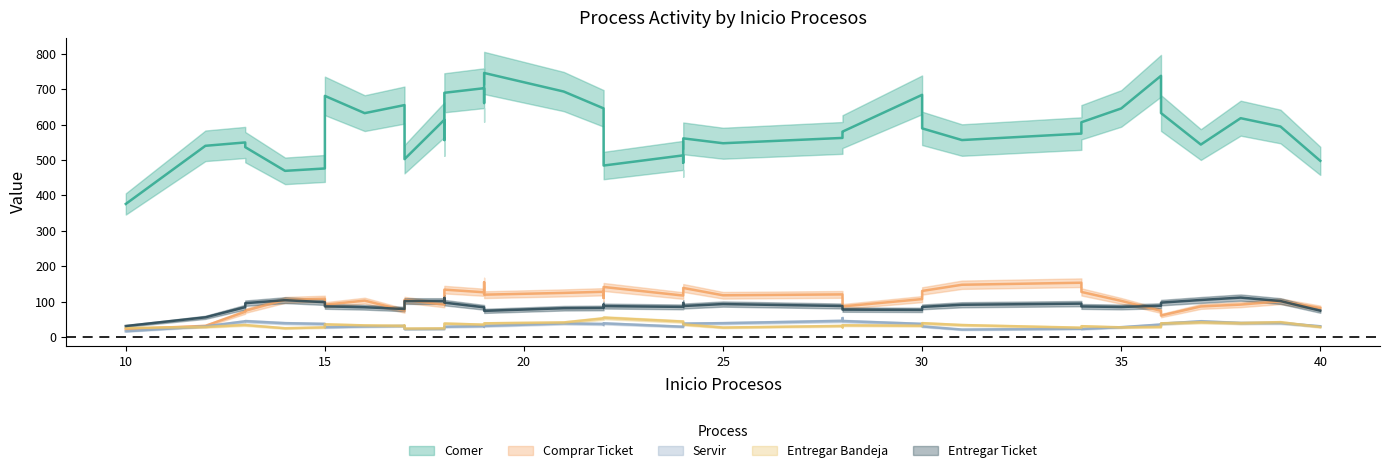

What is the total value across all series at 17?

705